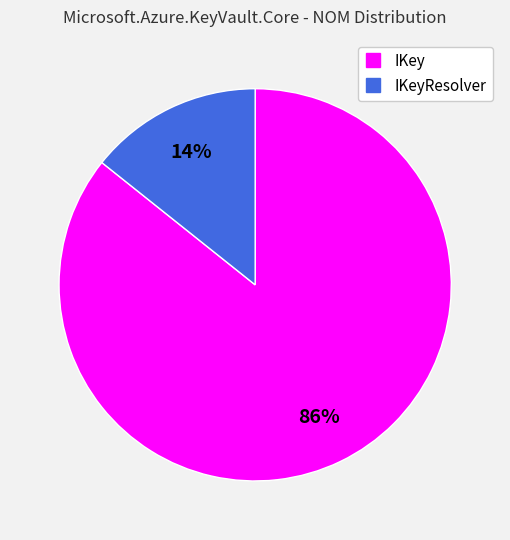

How many segments does this pie chart have?

2